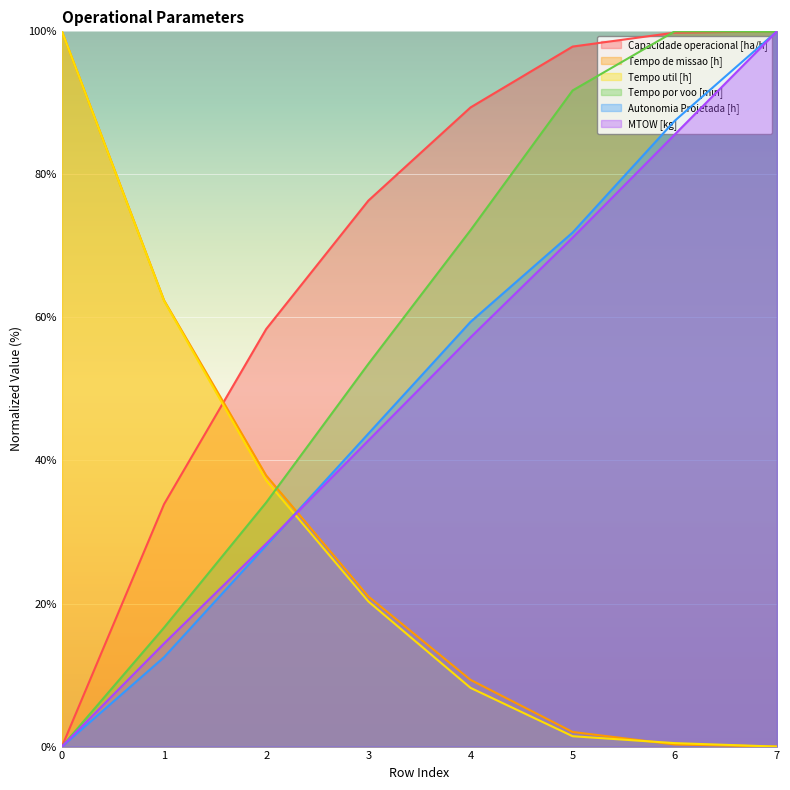

True or false: Capacidade operacional [ha/h] has a value of 58.4 at 2.

True